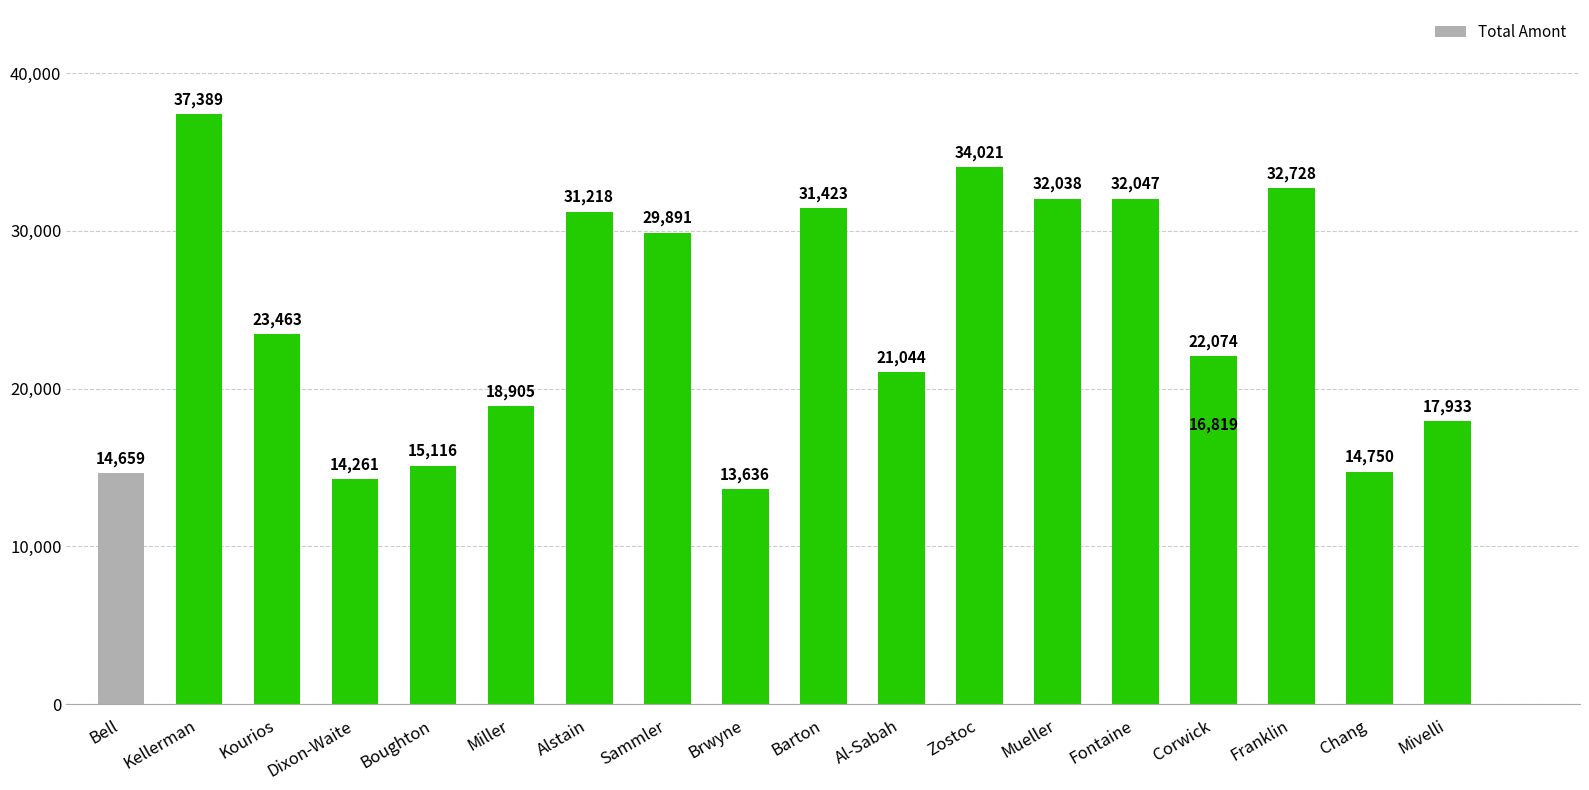

What is the greatest value displayed?

37389